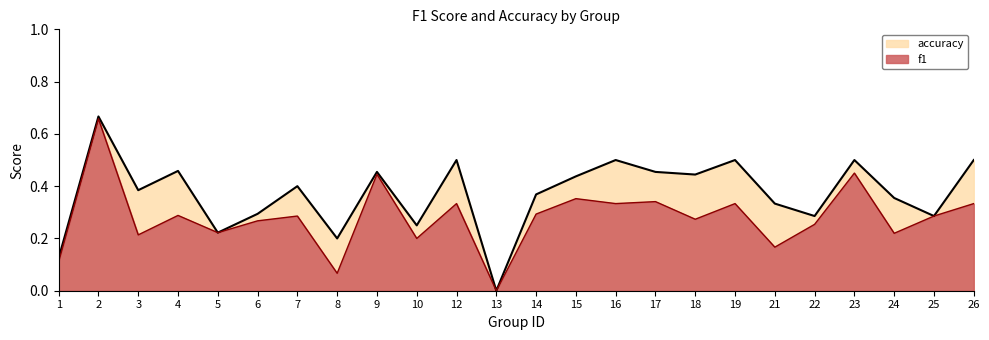

What is the total value across all series at 14?

0.7